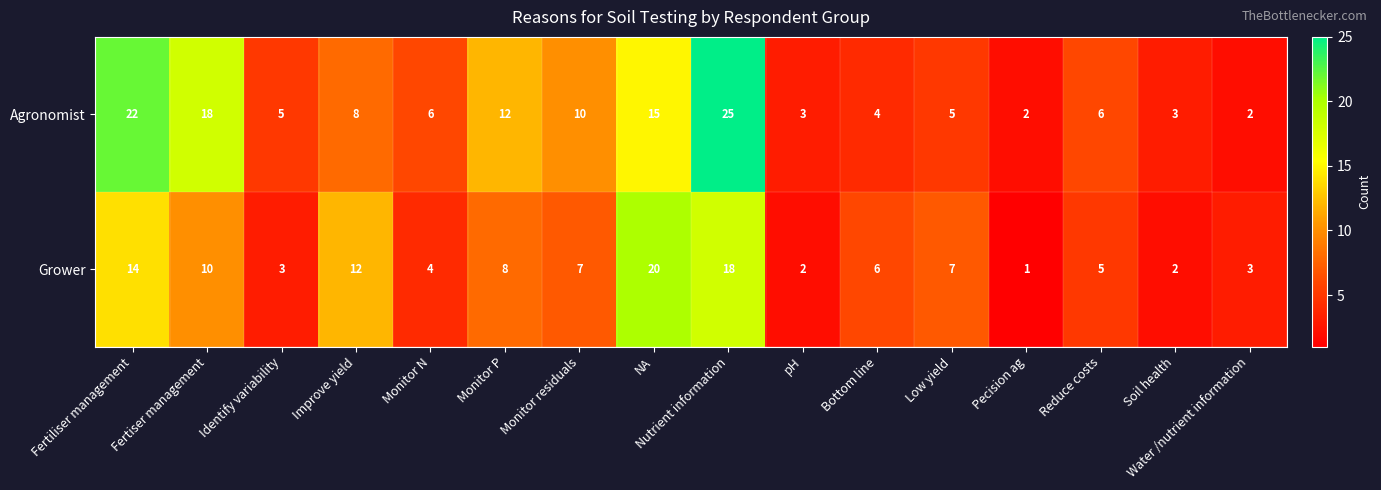

Which series has the largest range (max minus min)?

Agronomist